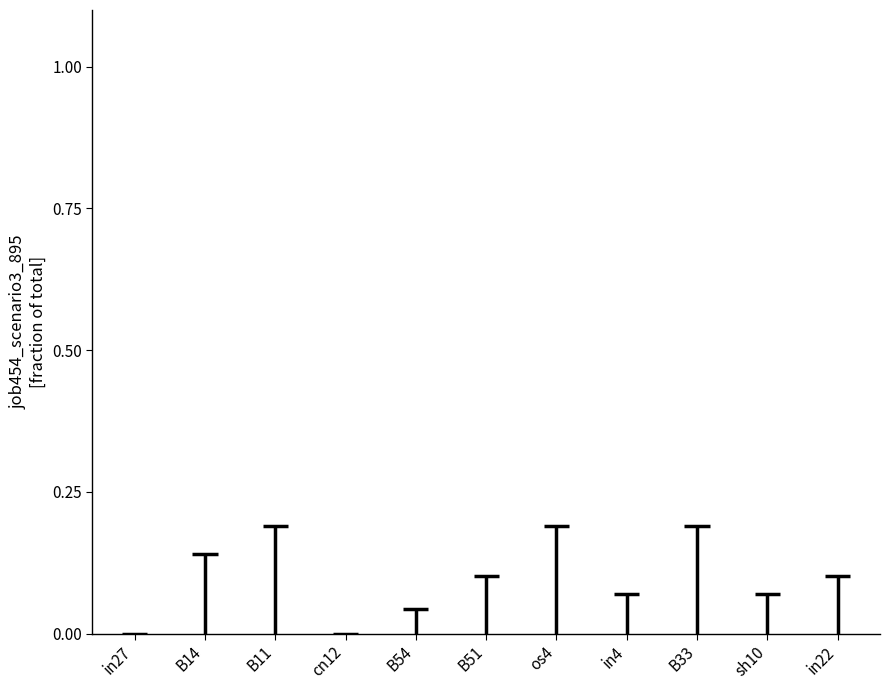

How many data points are above 0?

9